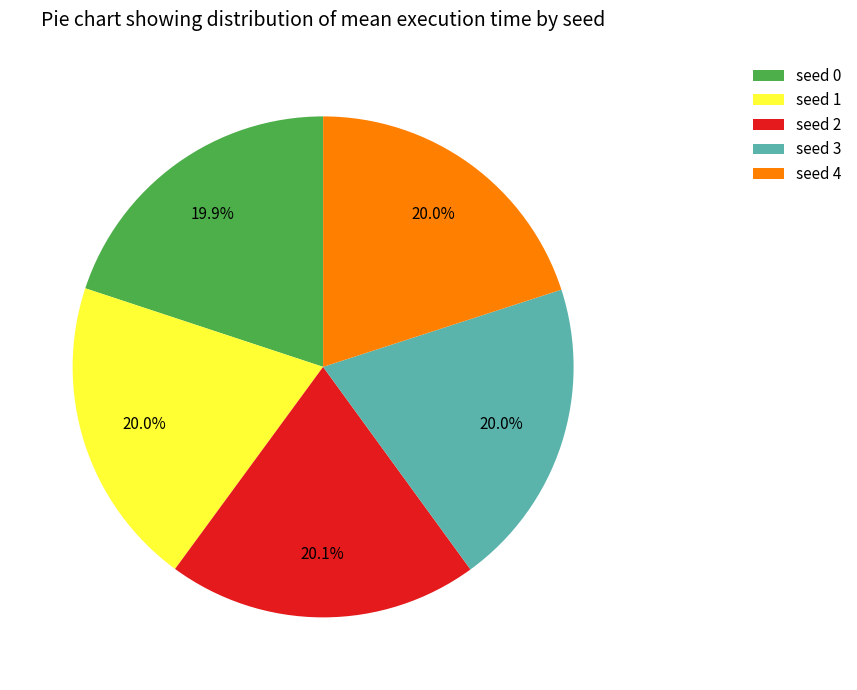

Combined, do seed 1 and seed 2 account for over 50%?

No